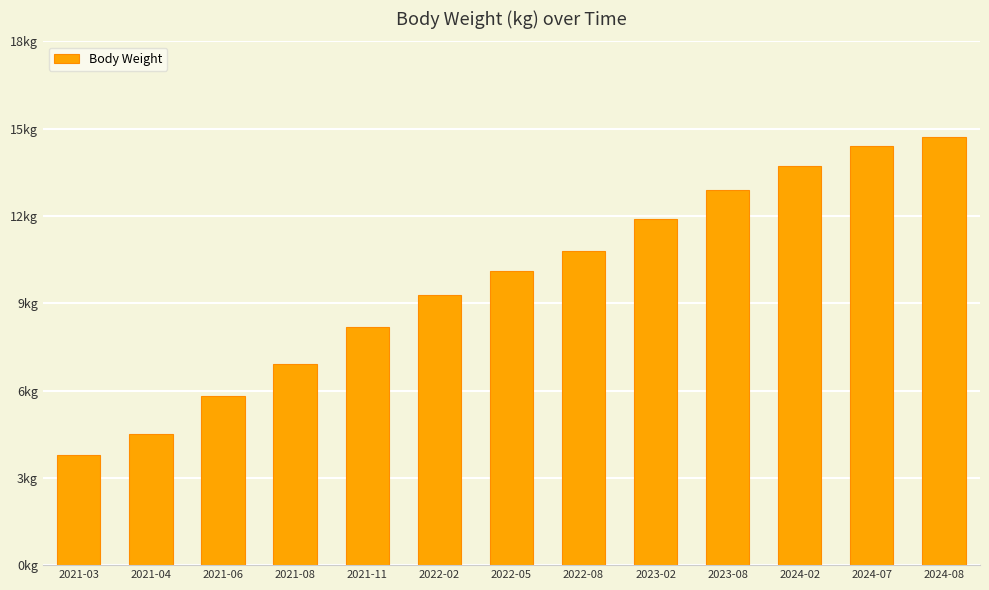

What is the difference between the maximum and minimum values?

10.9